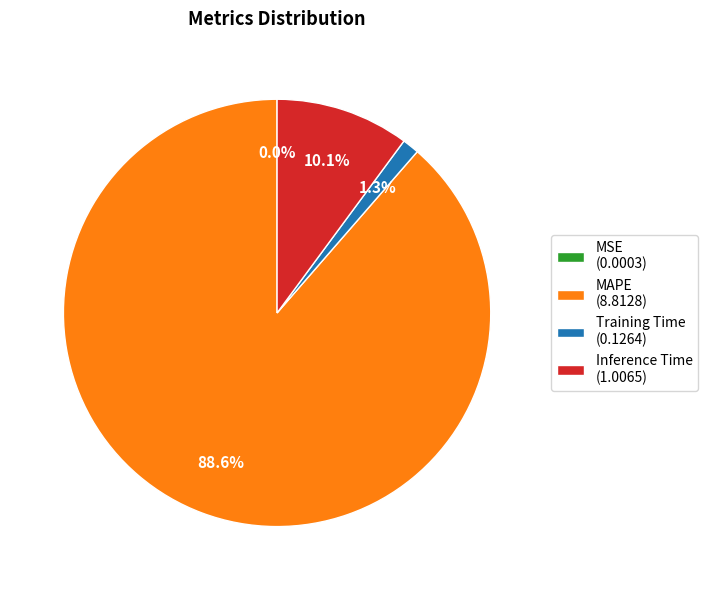

Is it true that Training Time is 1% of the pie?

True